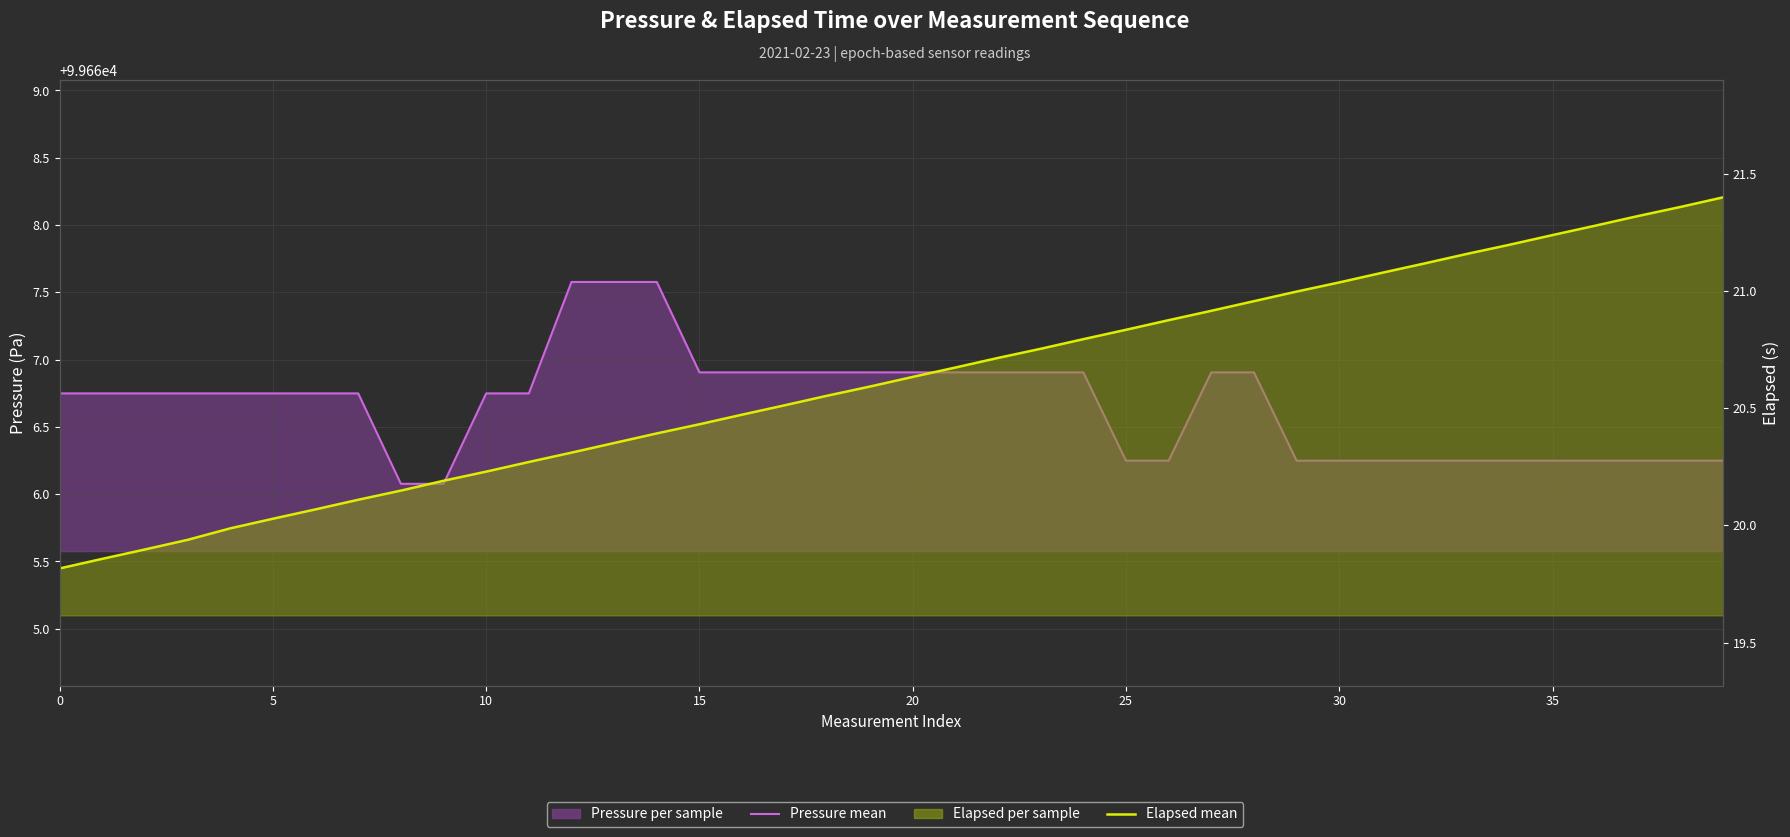

Which has a higher value, 19 or 10?

19